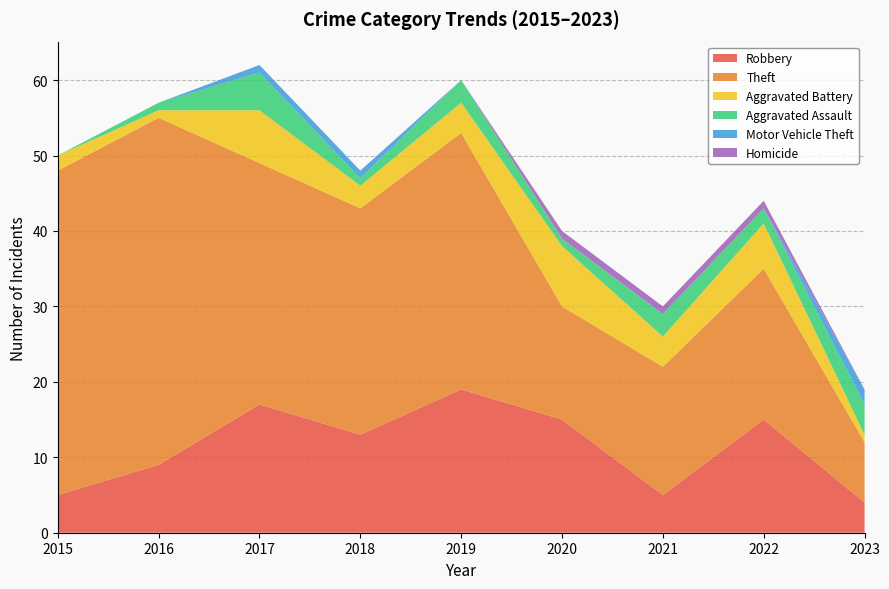

Reading left to right, what are all the values shown in this chart?

Robbery: 5	9	17	13	19	15	5	15	4
Theft: 43	46	32	30	34	15	17	20	8
Aggravated Battery: 2	1	7	3	4	8	4	6	1
Aggravated Assault: 0	1	5	1	3	1	3	2	4
Motor Vehicle Theft: 0	0	1	1	0	0	0	0	2
Homicide: 0	0	0	0	0	1	1	1	0